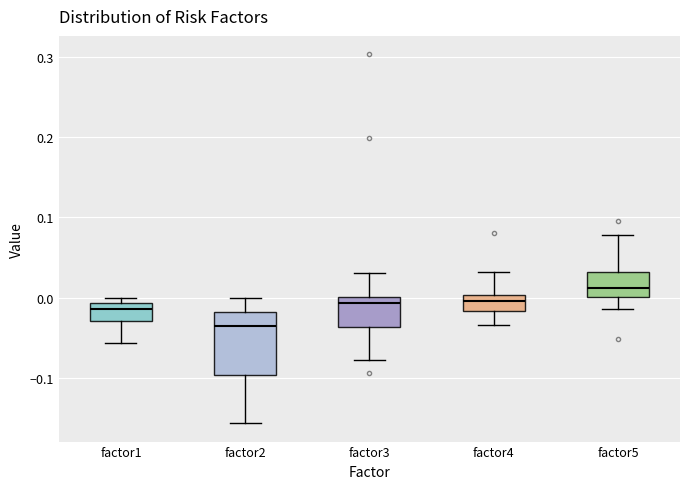

Which box has the highest median line?

factor5